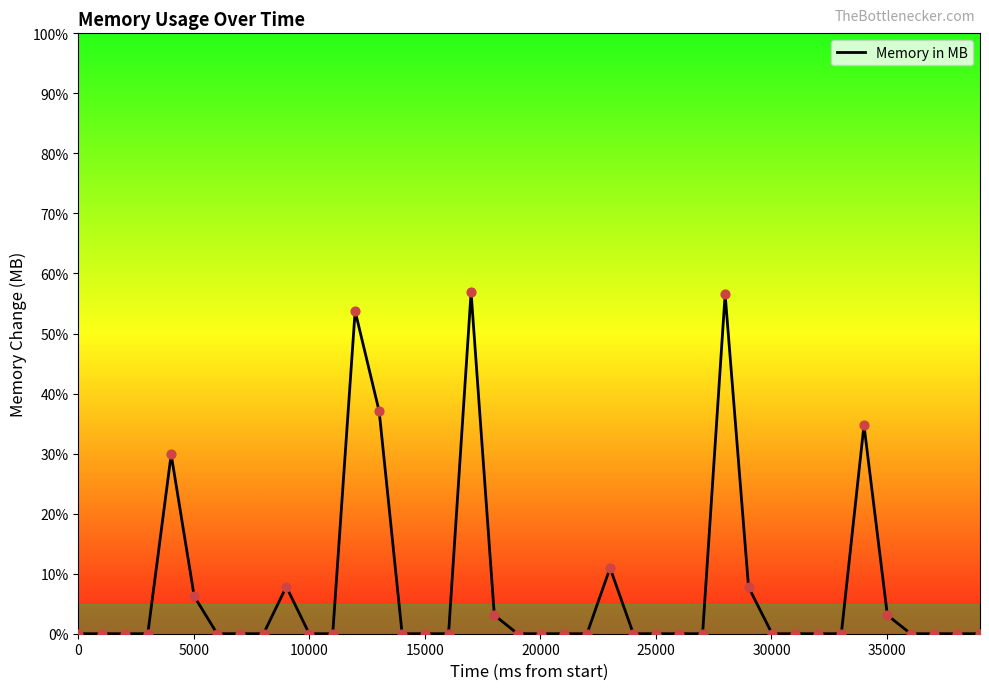

What is the maximum value shown in the chart?

56.9